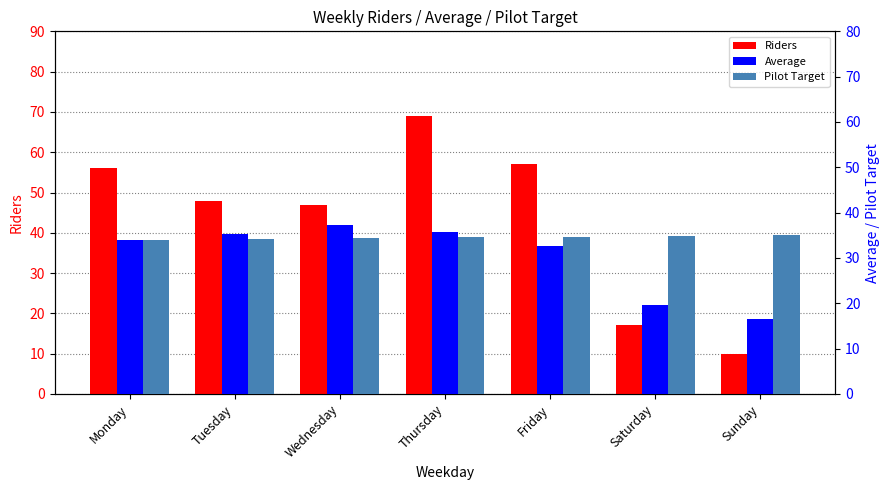

How many values in the Average series exceed 34?

3